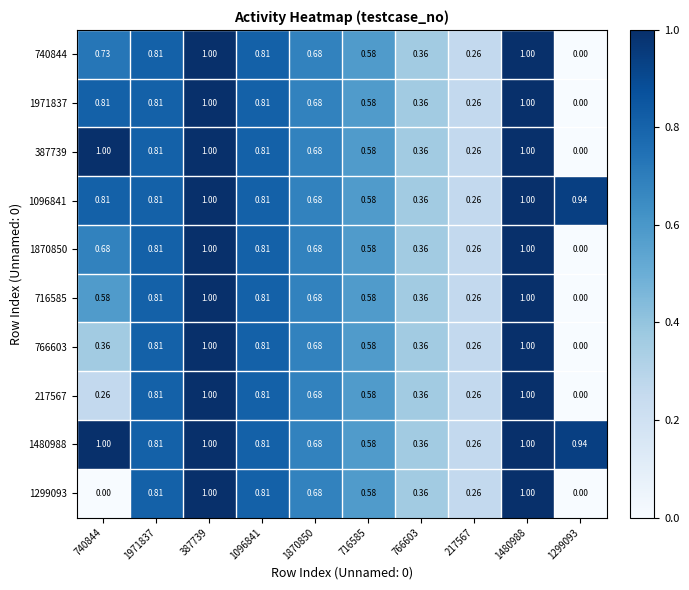

Is the value of 1971837 at 1096841 greater than the value of 766603 at 1870850?

Yes